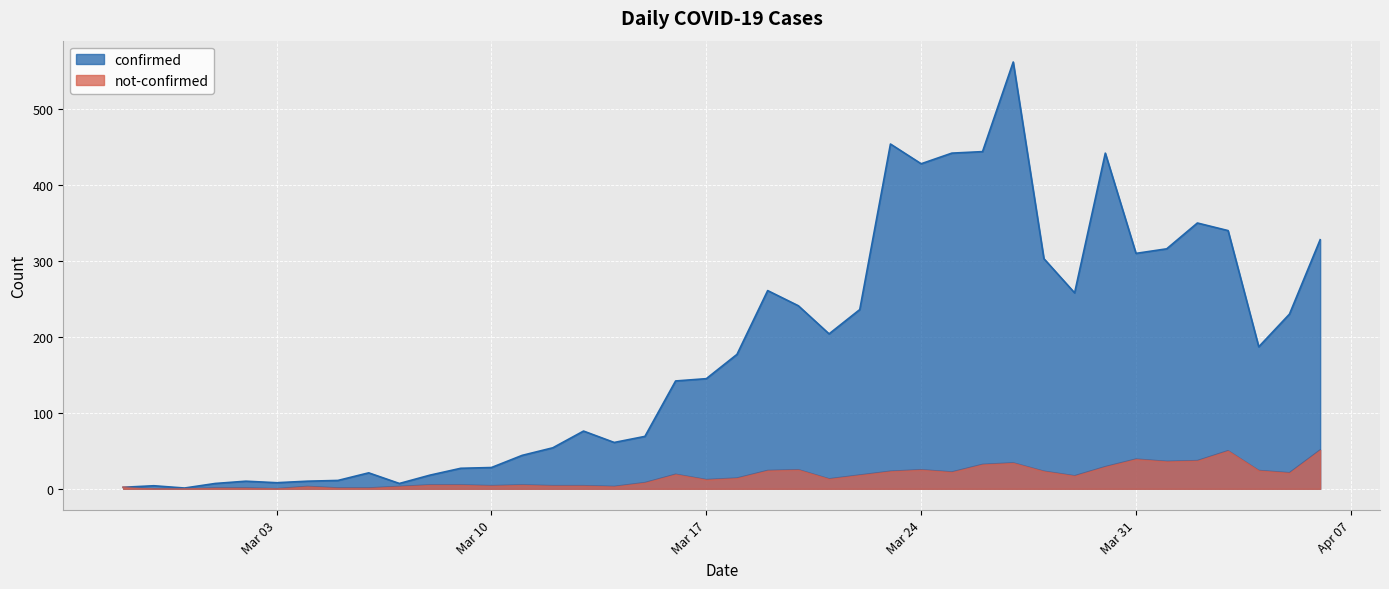

Which series has the widest spread of values?

confirmed